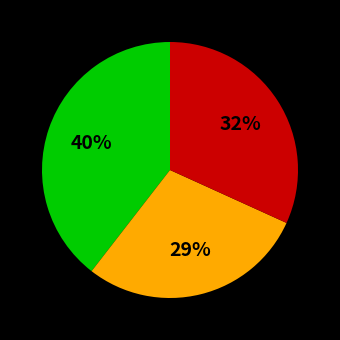

To the nearest percent, what is the average slice percentage?

33%